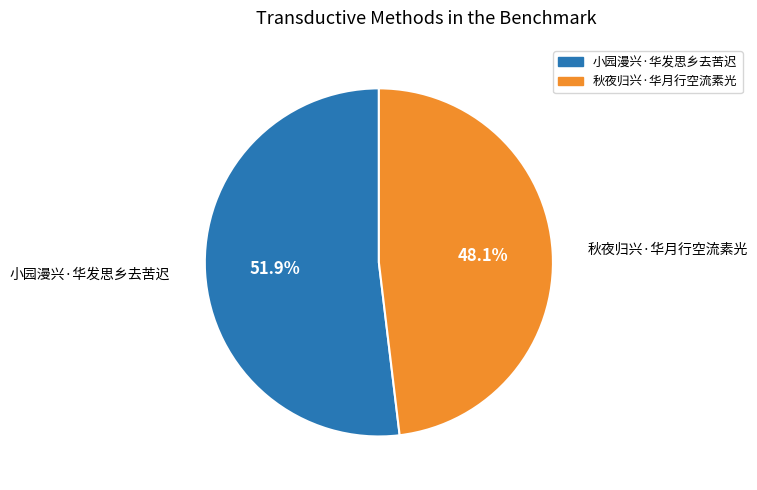

Which slice is the largest?

小园漫兴·华发思乡去苦迟